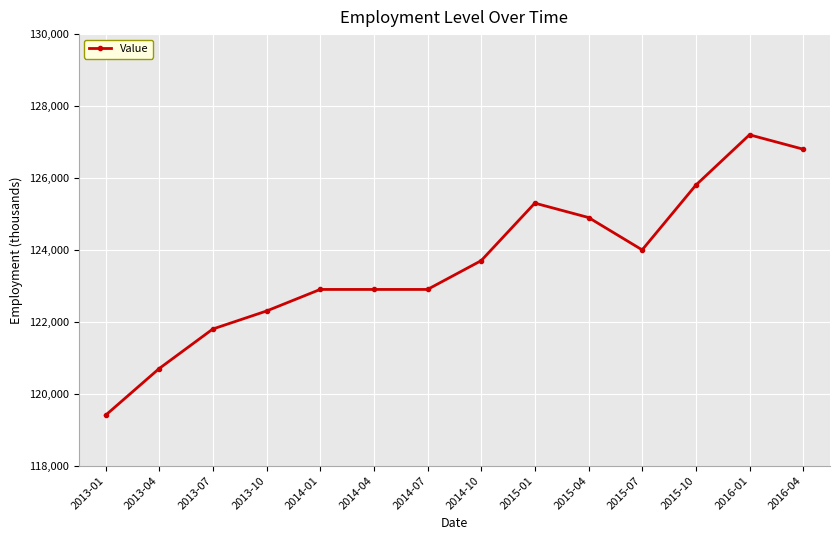

What is the minimum value shown in the chart?

119400